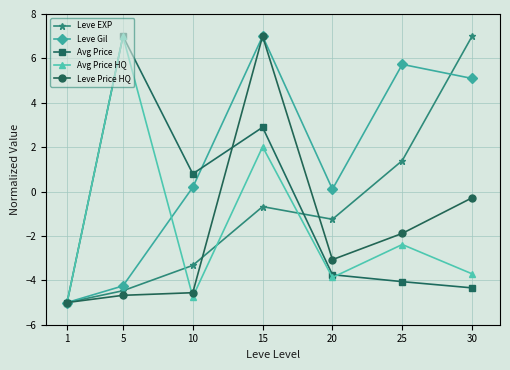

Reading left to right, extract all data points from this chart.

Leve EXP: -5.0	-4.5	-3.3	-0.7	-1.2	1.4	7.0
Leve Gil: -5.0	-4.2	0.2	7.0	0.1	5.7	5.1
Avg Price: -5.0	7.0	0.8	2.9	-3.7	-4.1	-4.3
Avg Price HQ: -5.0	7.0	-4.7	2.0	-3.9	-2.4	-3.7
Leve Price HQ: -5.0	-4.7	-4.6	7.0	-3.1	-1.9	-0.3